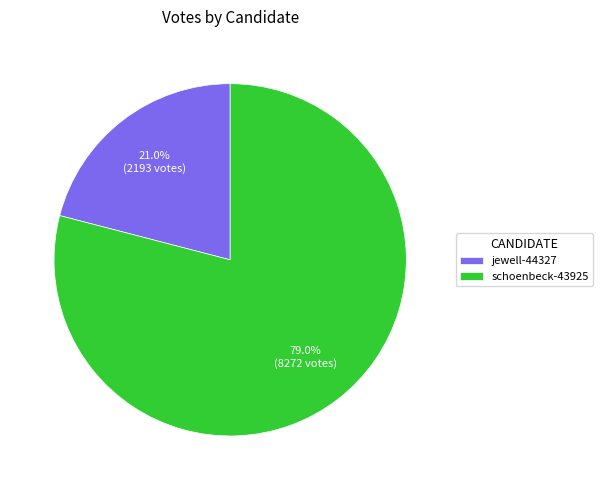

To the nearest percent, what is the difference between the schoenbeck-43925 and jewell-44327 slice percentages?

58%